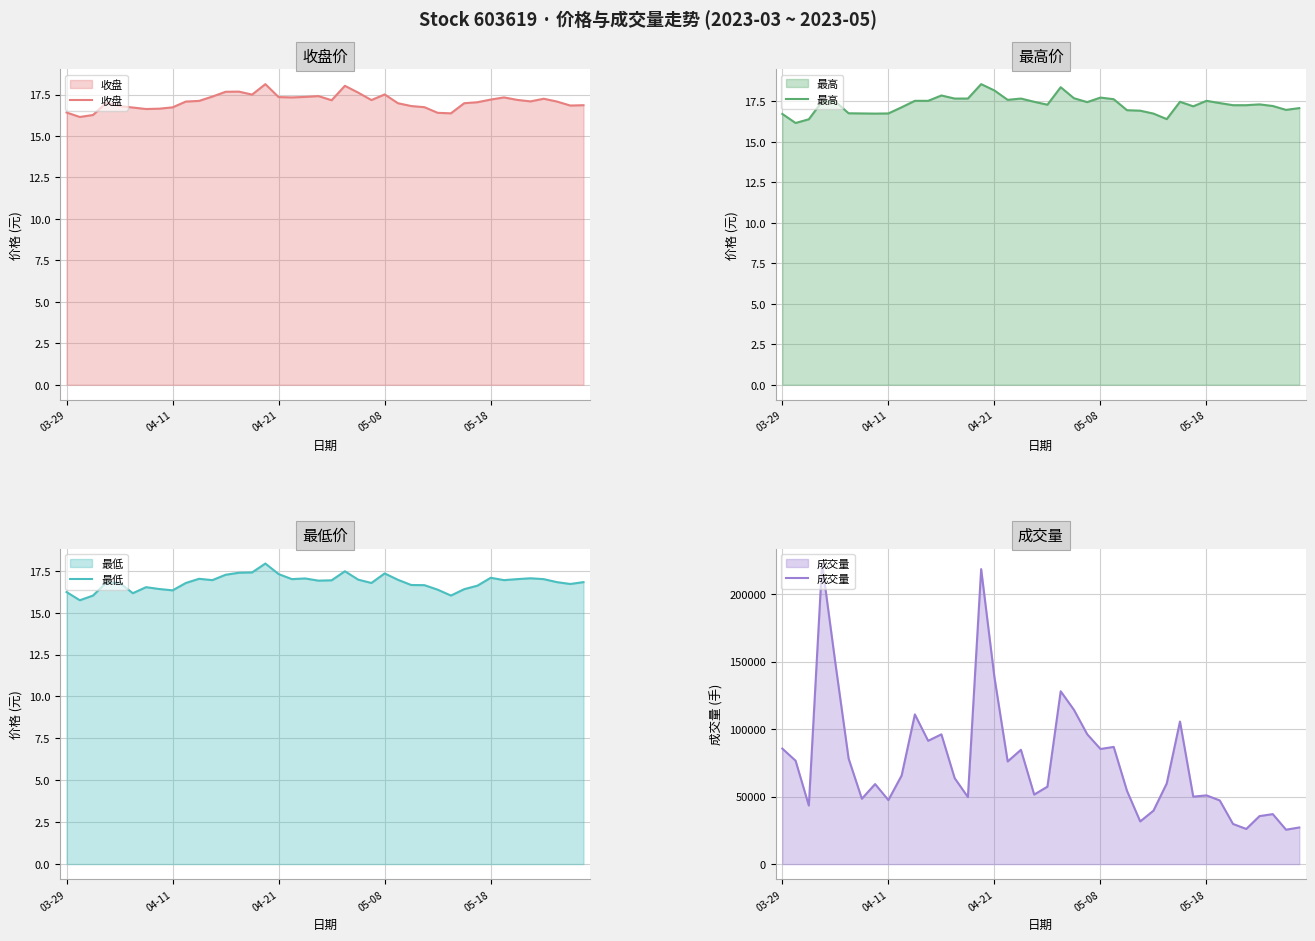

The value of 收盘 at 29 is 16.4. True or false?

True